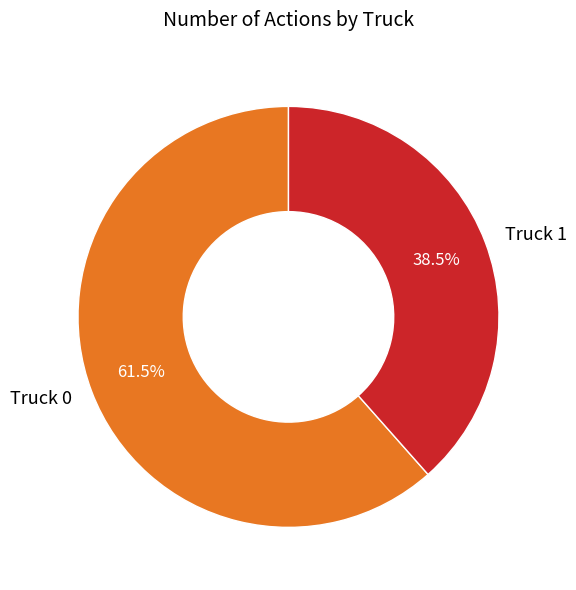

What is the total percentage of Truck 0 and Truck 1?

100.0%